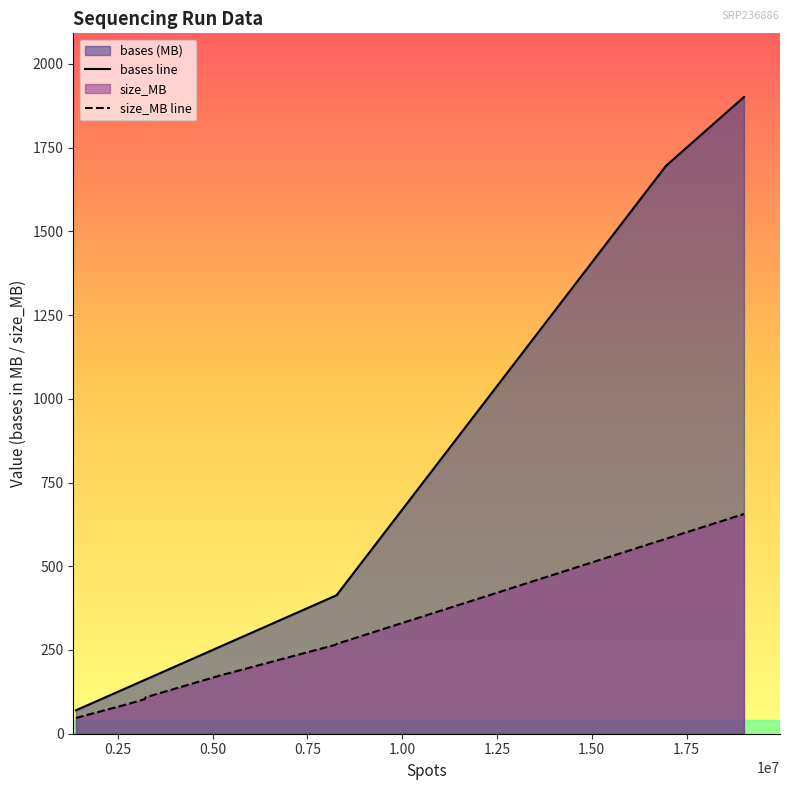

True or false: bases line and size_MB line intersect in this chart.

False